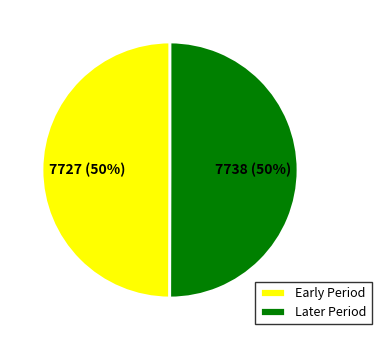

The Early Period slice represents 36% of the pie. True or false?

False